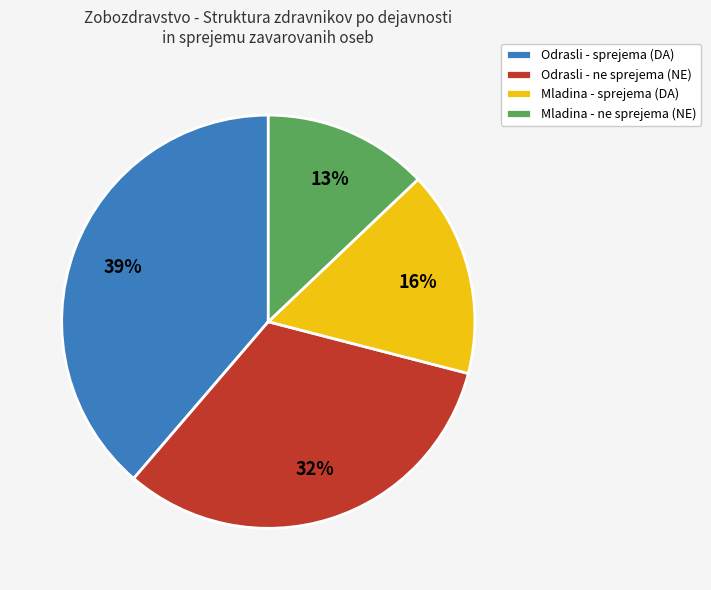

Which has a higher value, Odrasli - sprejema (DA) or Mladina - ne sprejema (NE)?

Odrasli - sprejema (DA)